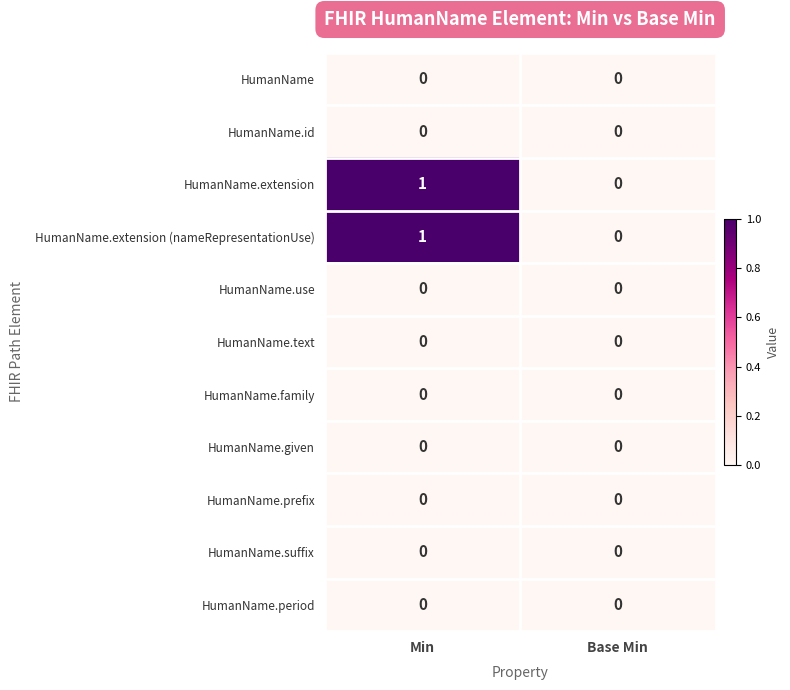

At which category is the sum across all series the highest?

Min